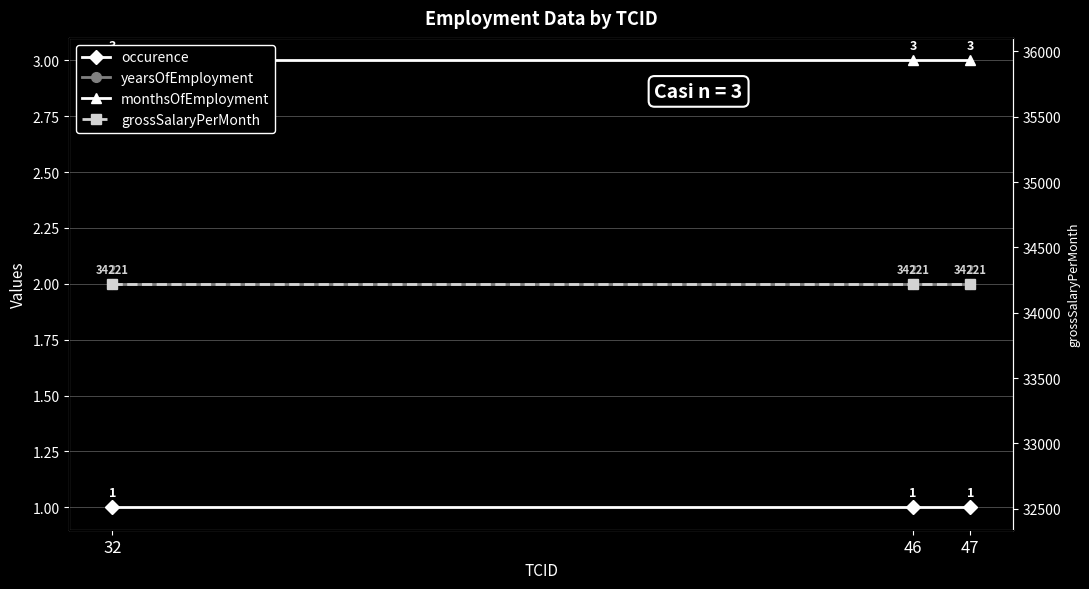

What is the difference between the highest and lowest values at 32?

34220